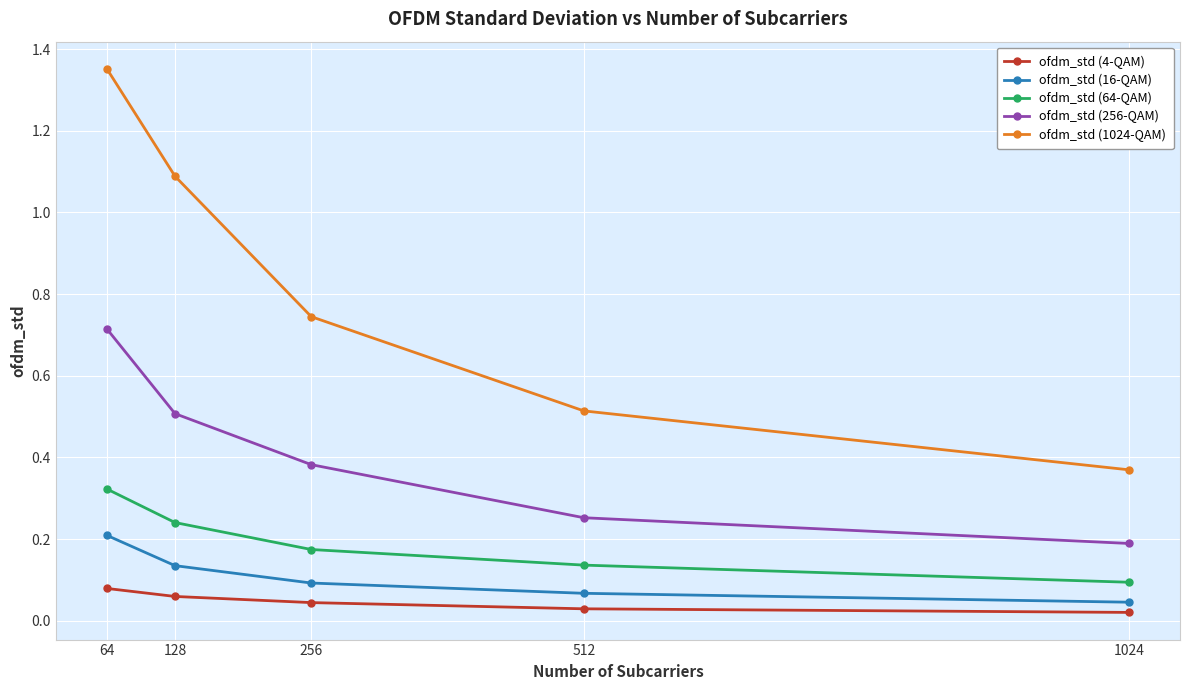

What are all the series names shown in the legend?

ofdm_std (4-QAM), ofdm_std (16-QAM), ofdm_std (64-QAM), ofdm_std (256-QAM), ofdm_std (1024-QAM)